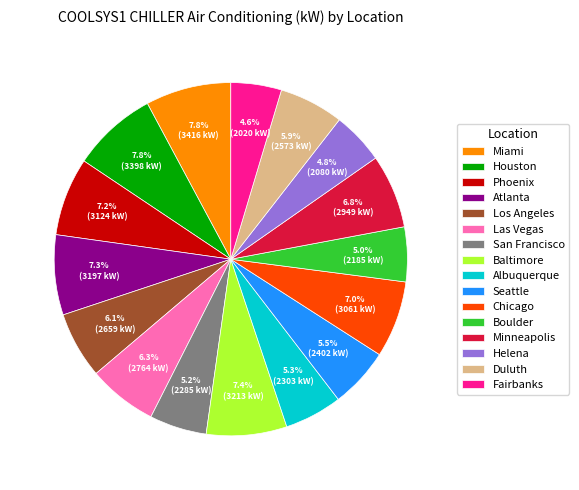

True or false: Miami accounts for 8% of the total.

True